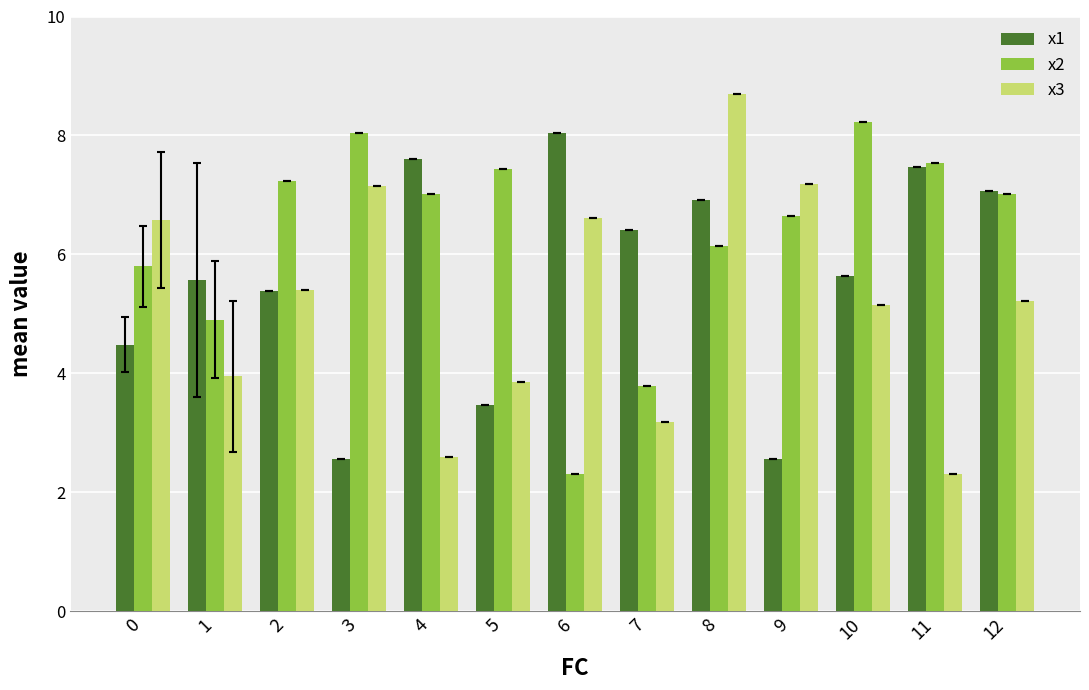

Reading right to left, list all the values displayed in this chart.

x1: 7.1	7.5	5.6	2.6	6.9	6.4	8.0	3.5	7.6	2.6	5.4	5.6	4.5
x2: 7.0	7.5	8.2	6.6	6.1	3.8	2.3	7.4	7.0	8.0	7.2	4.9	5.8
x3: 5.2	2.3	5.2	7.2	8.7	3.2	6.6	3.9	2.6	7.2	5.4	4.0	6.6